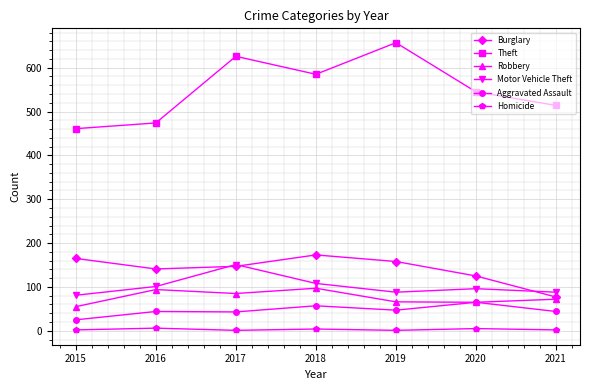

Where is the first local minimum for Motor Vehicle Theft?

2019